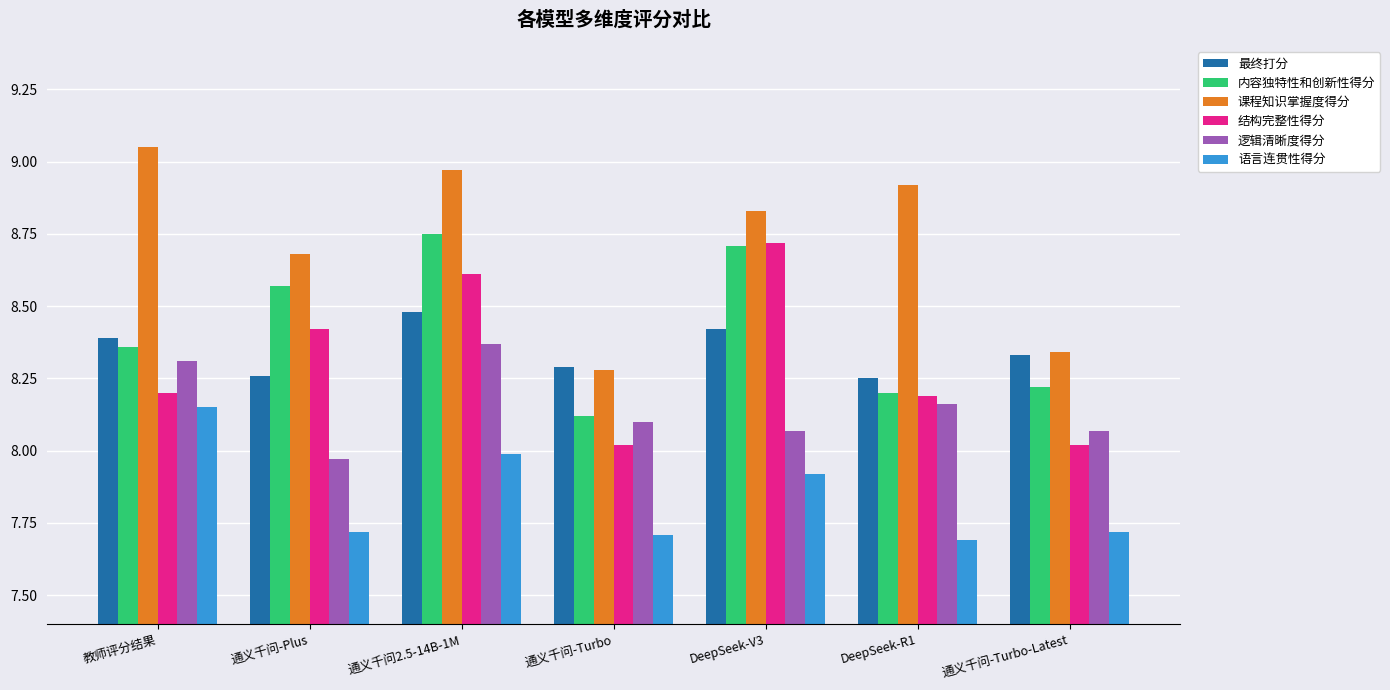

Which series has the largest total across all categories?

课程知识掌握度得分